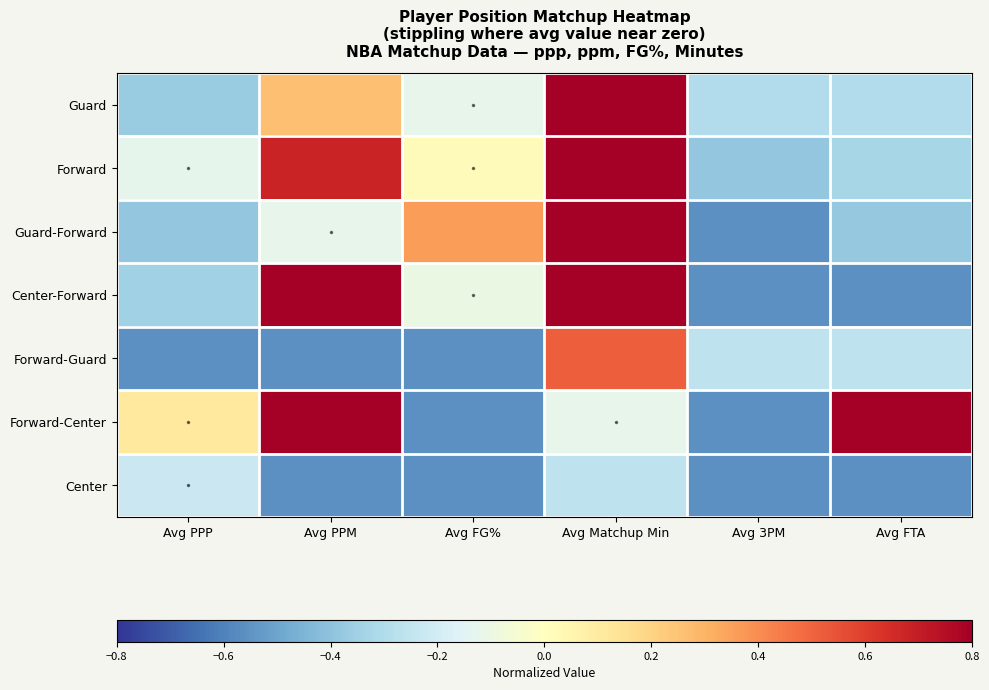

What is the smallest value displayed?

-0.6